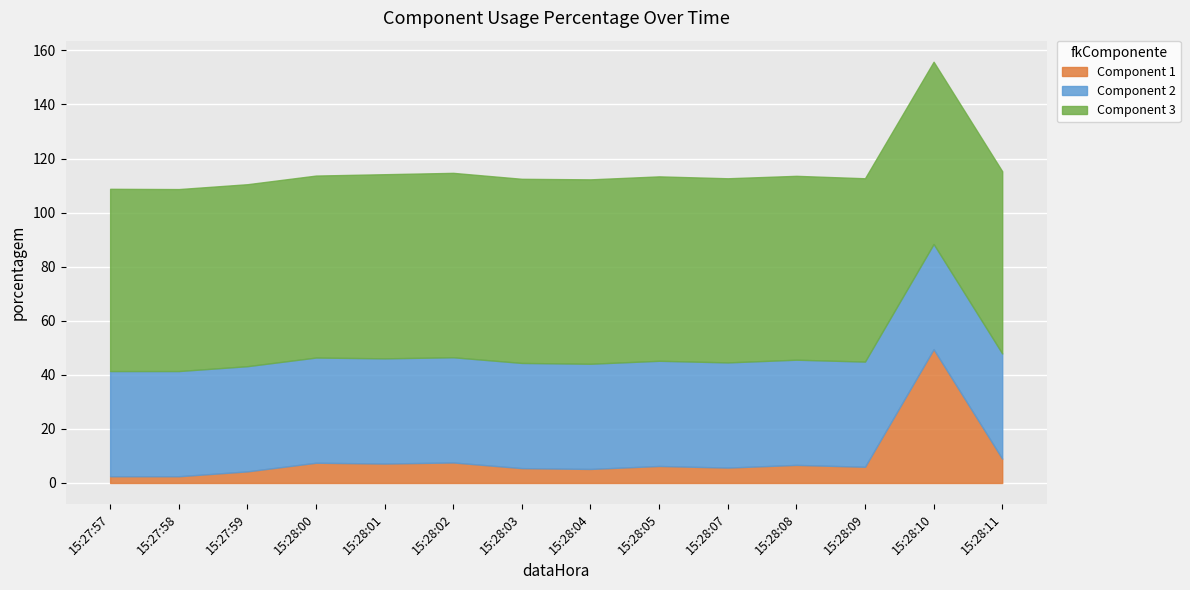

What is the minimum value shown in the chart?

2.5